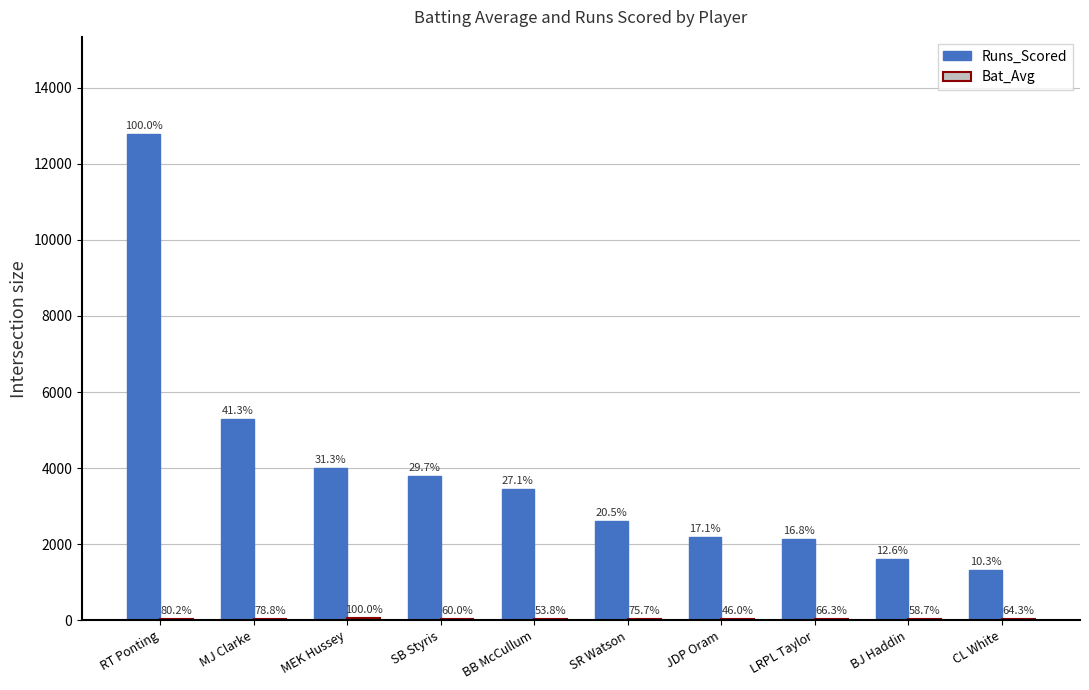

At which category is the sum across all series the highest?

RT Ponting